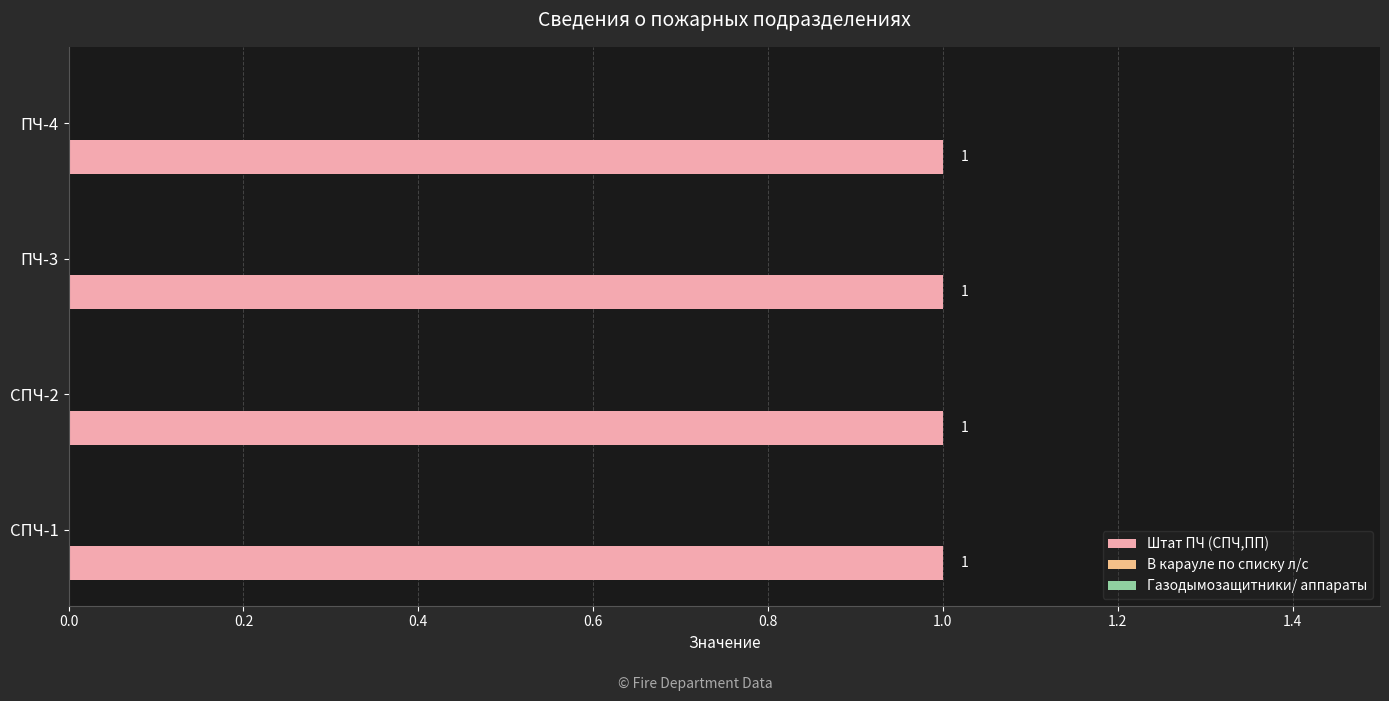

At which label does Газодымозащитники/ аппараты reach its minimum?

СПЧ-1